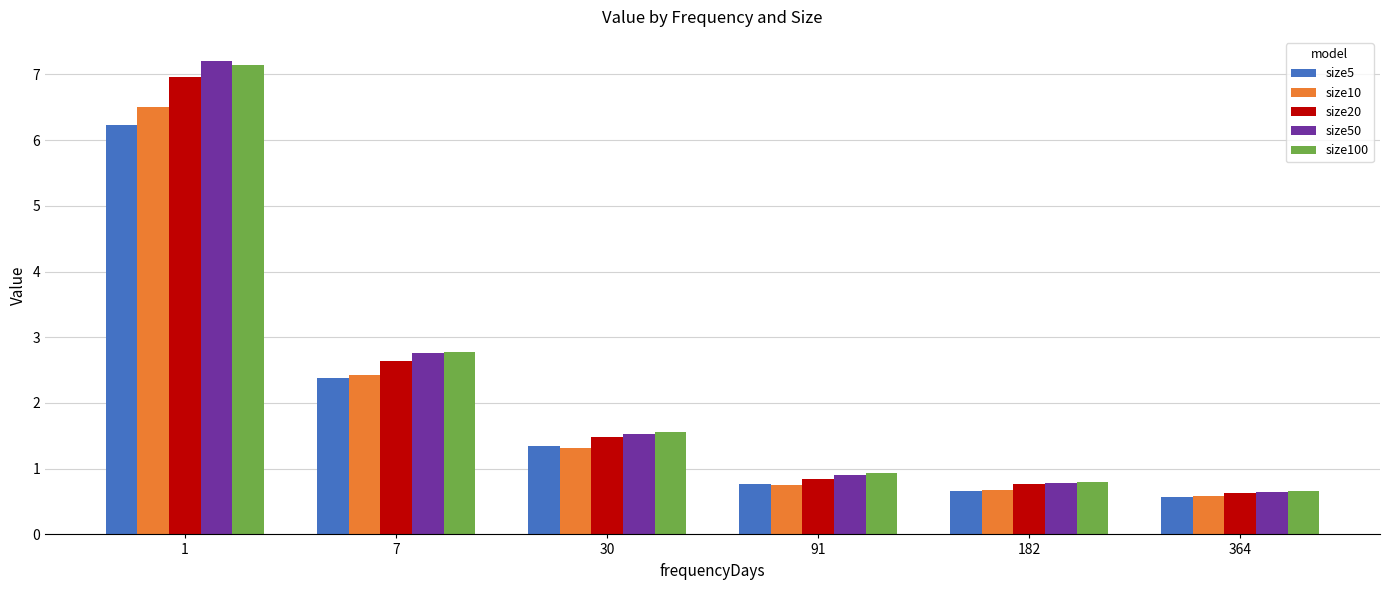

What is the spread (max minus min) of values at 91?

0.2